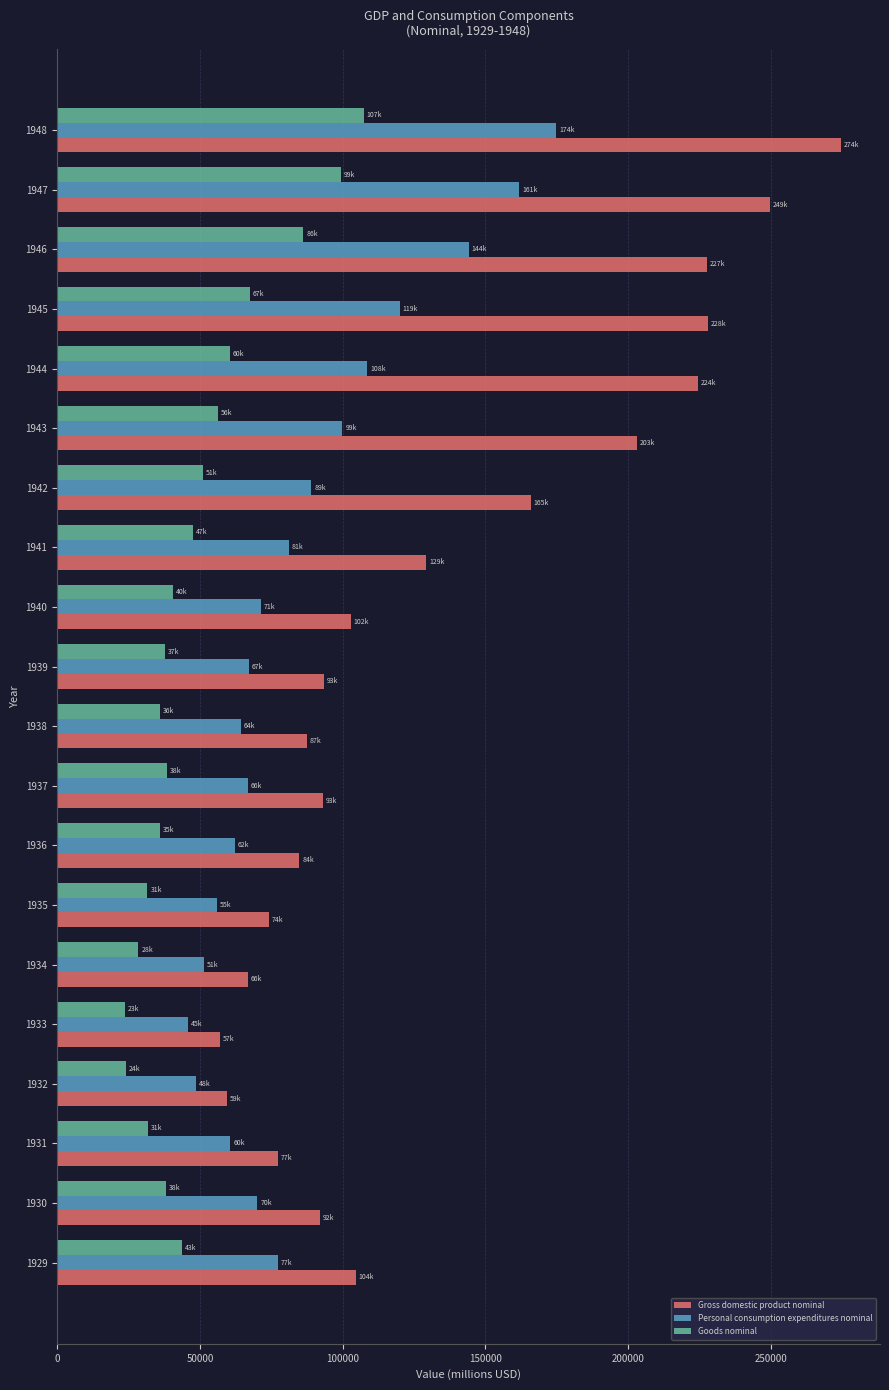

At how many categories does at least one series exceed 173310?

6